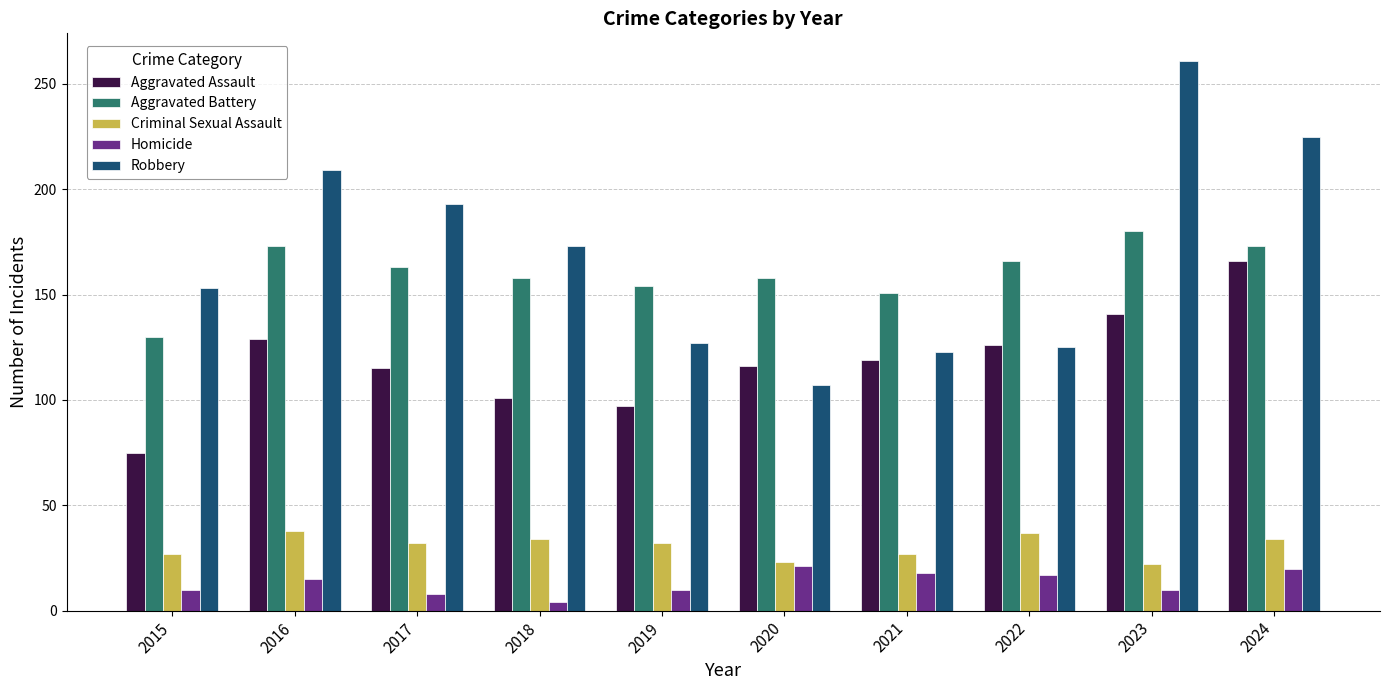

What is the highest value of the Criminal Sexual Assault series?

38